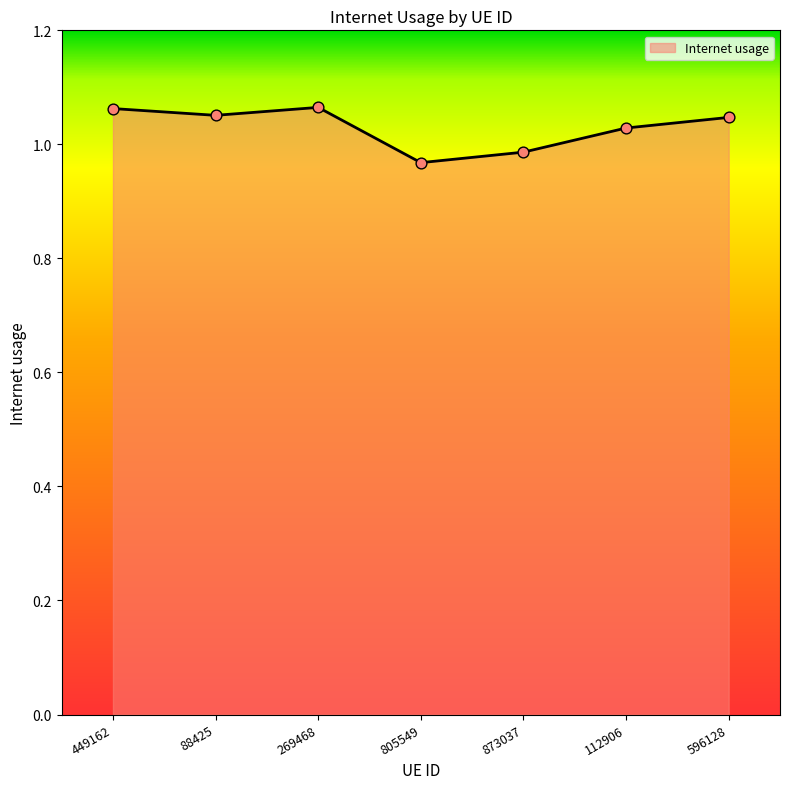

Approximately how many times larger is the value at 873037 compared to 269468?

0.9